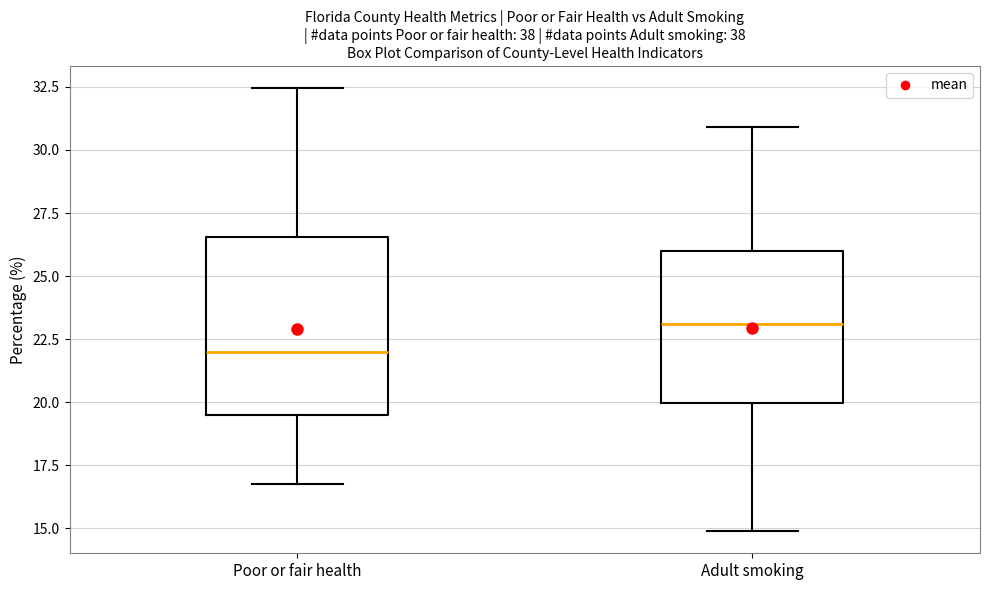

Which box is the tallest, from its lower edge to its upper edge?

Poor or fair health